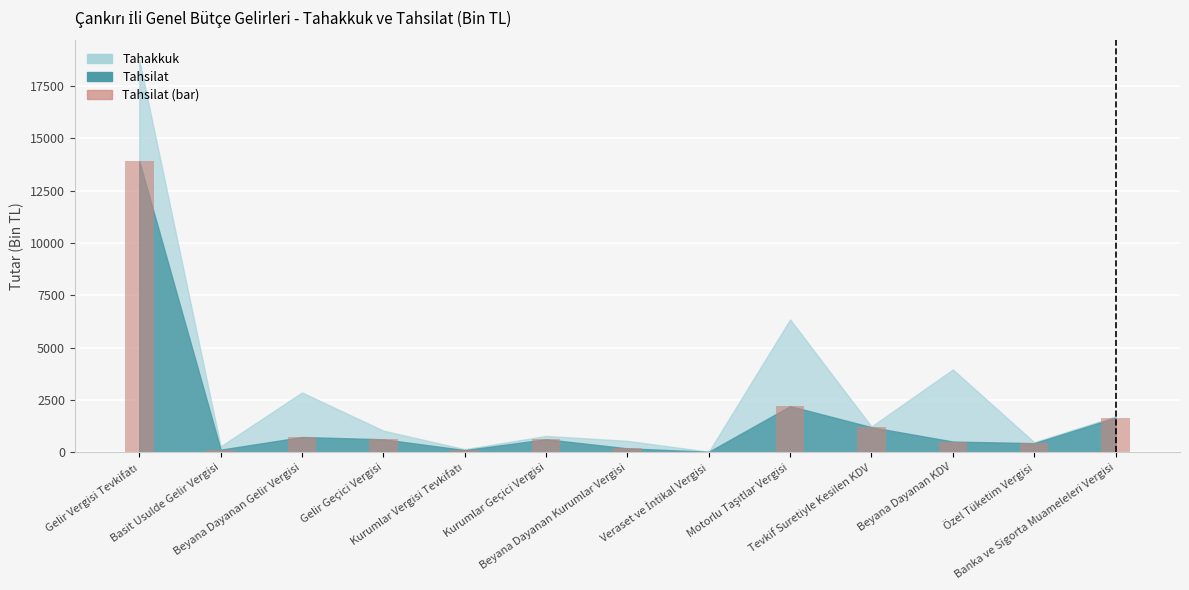

What is the sum of all values?

22312